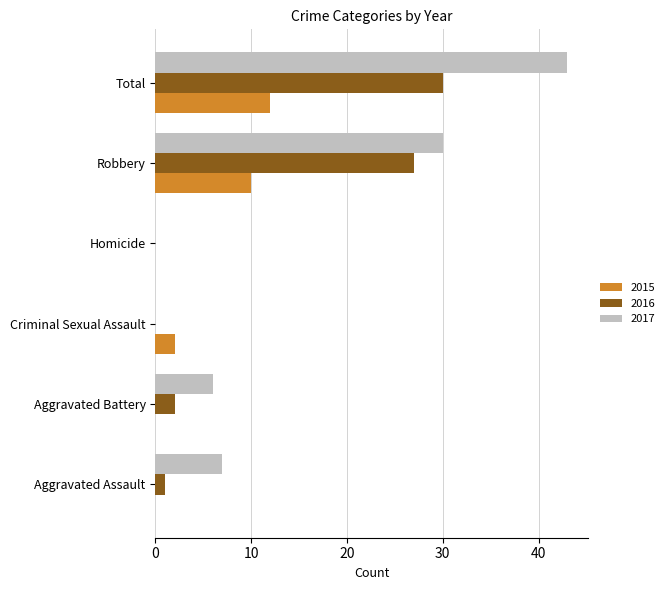

What is the highest value of the 2015 series?

12